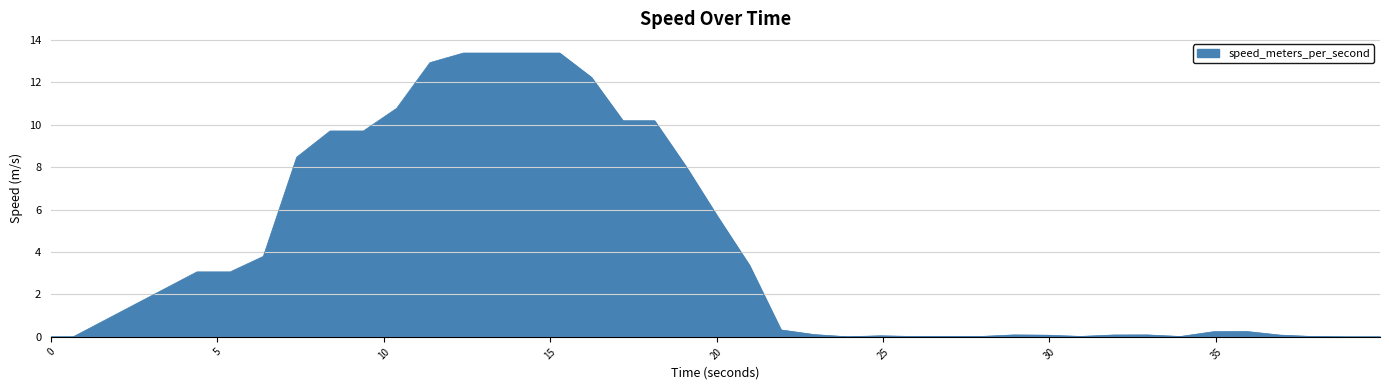

What is the difference between the maximum and minimum values?

13.4